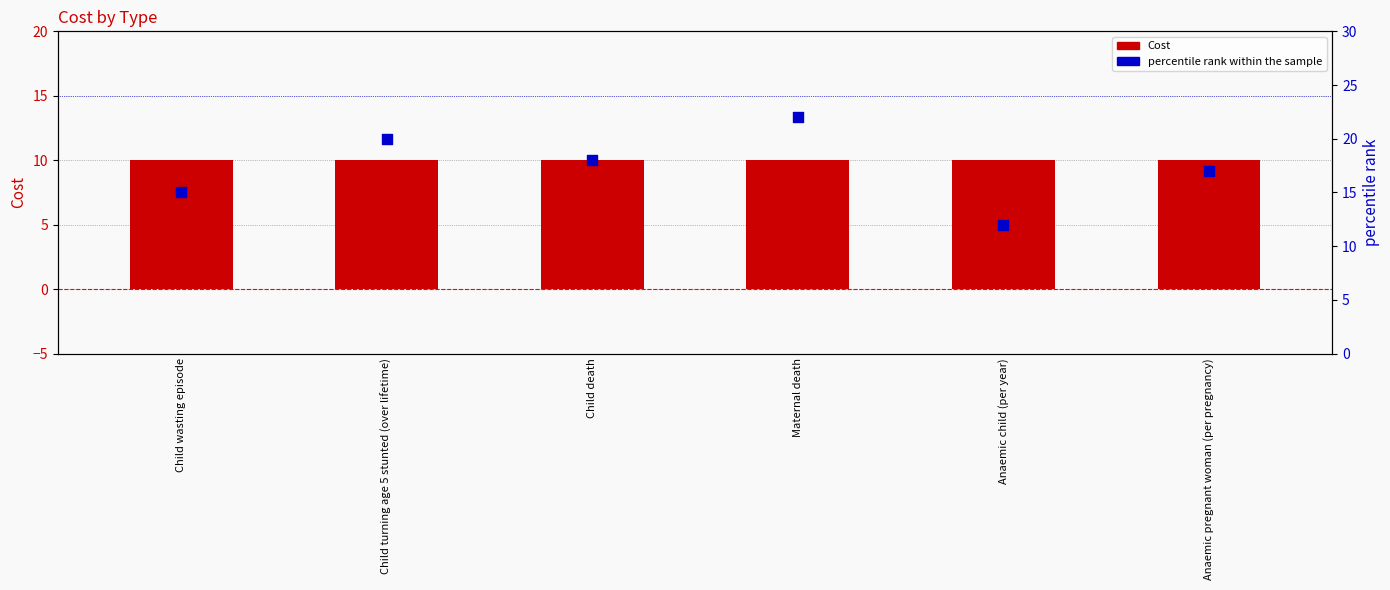

What are all the series names shown in the legend?

Cost, percentile rank within the sample